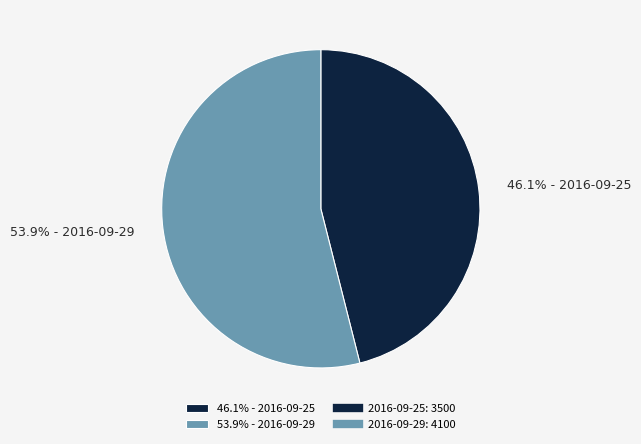

What percentage do 46.1% - 2016-09-25 and 53.9% - 2016-09-29 together represent?

100.0%